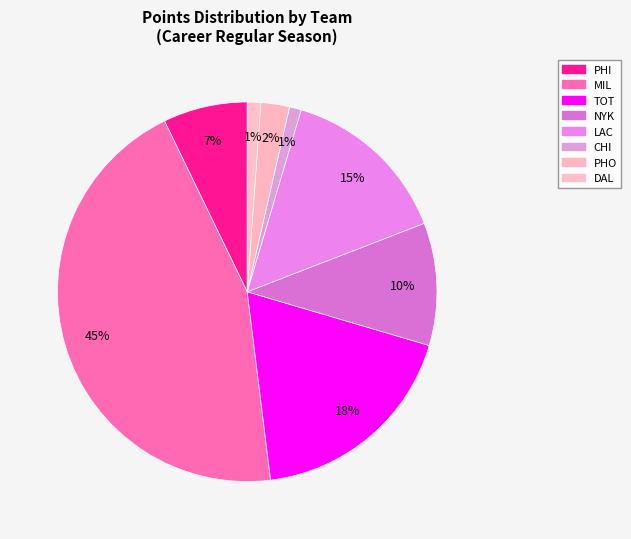

Count the number of slices in the pie.

8